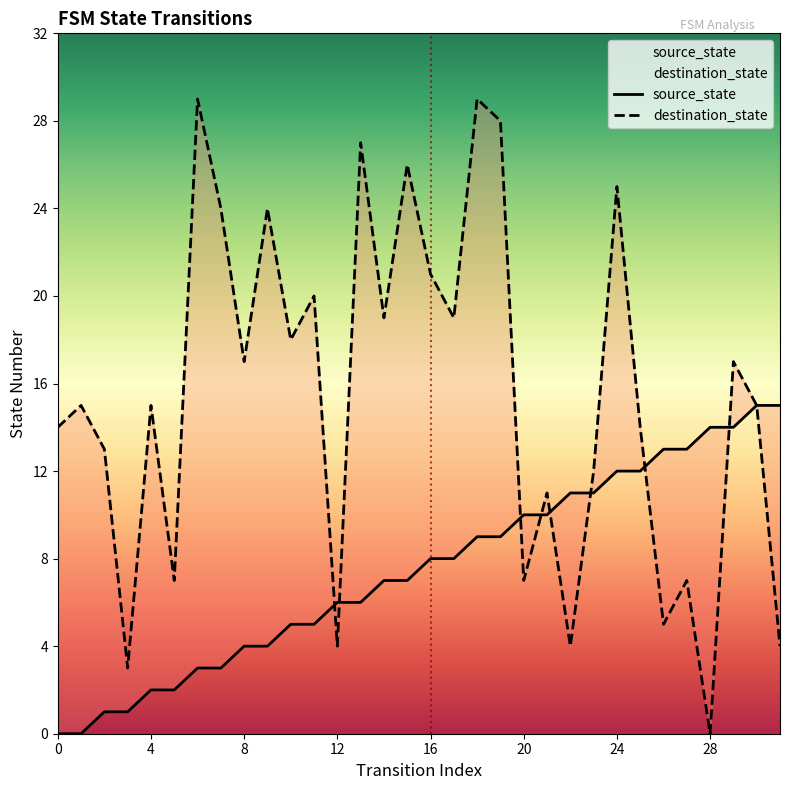

How many values in the destination_state series exceed 15?

15